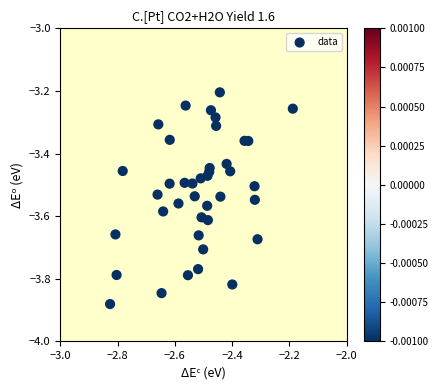

What is the range of X values (max minus min)?

0.6